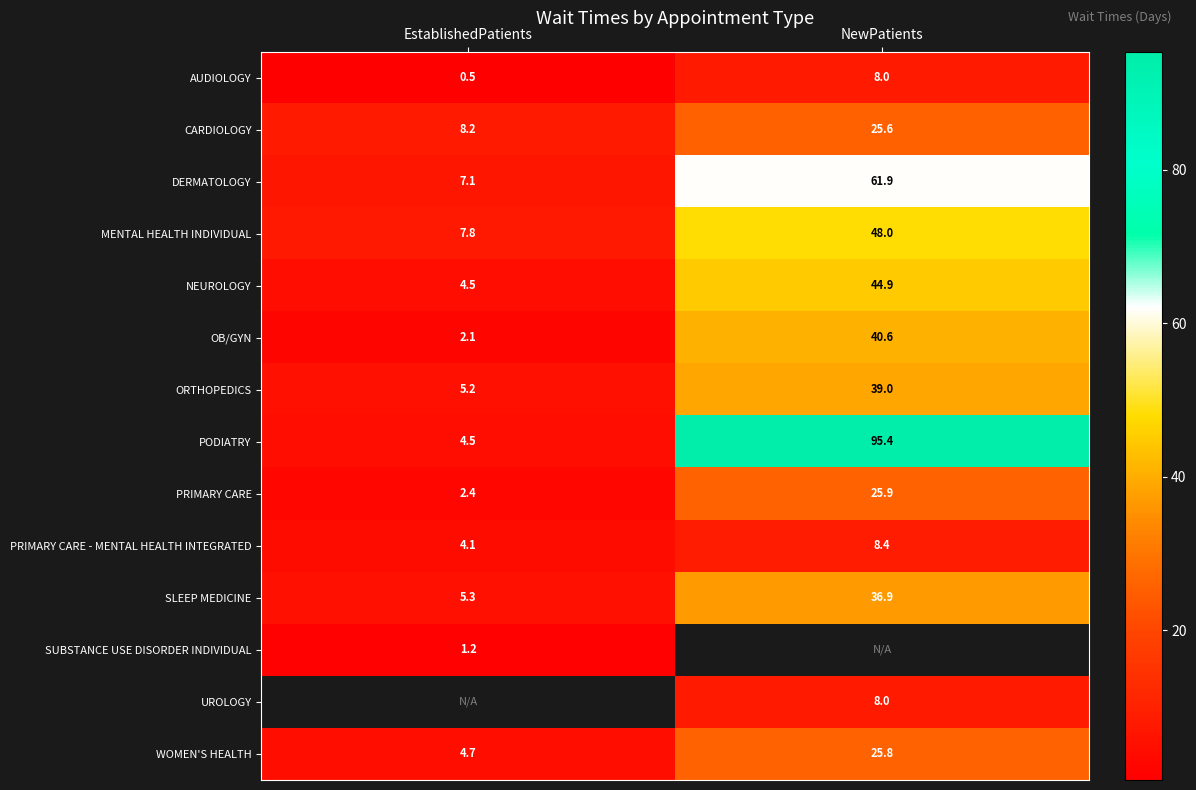

What value does the PRIMARY CARE series have at NewPatients?

25.9